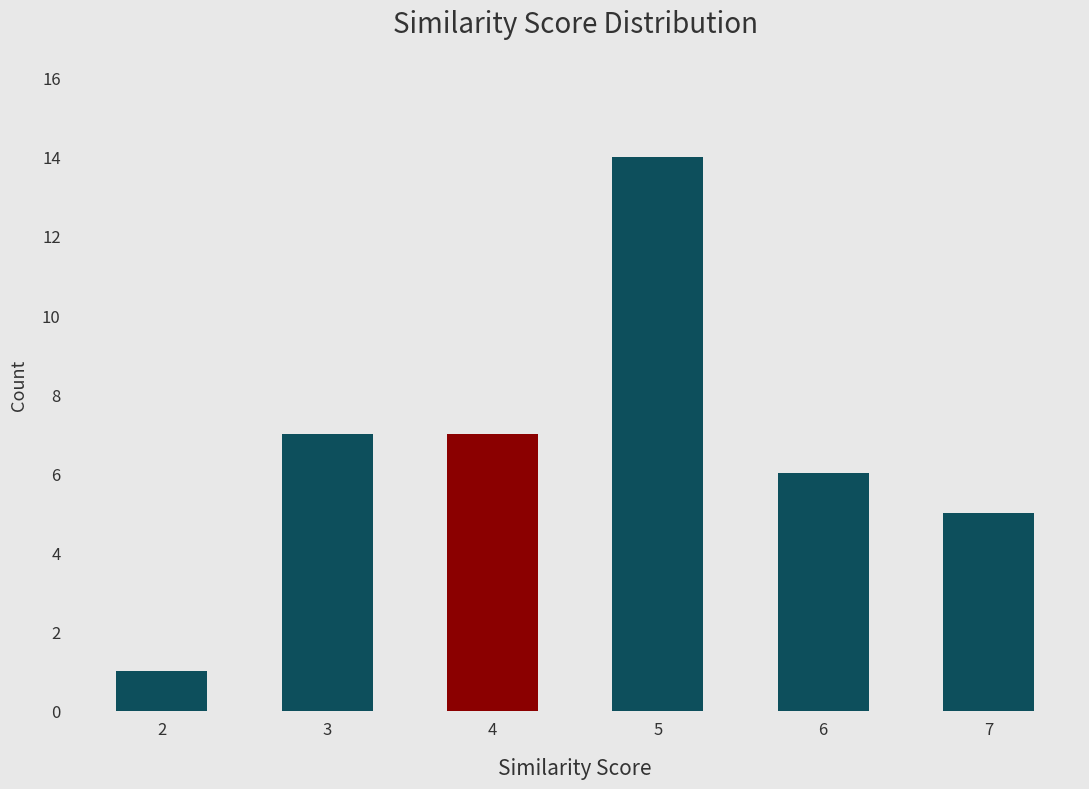

Count the number of data series in this chart.

1